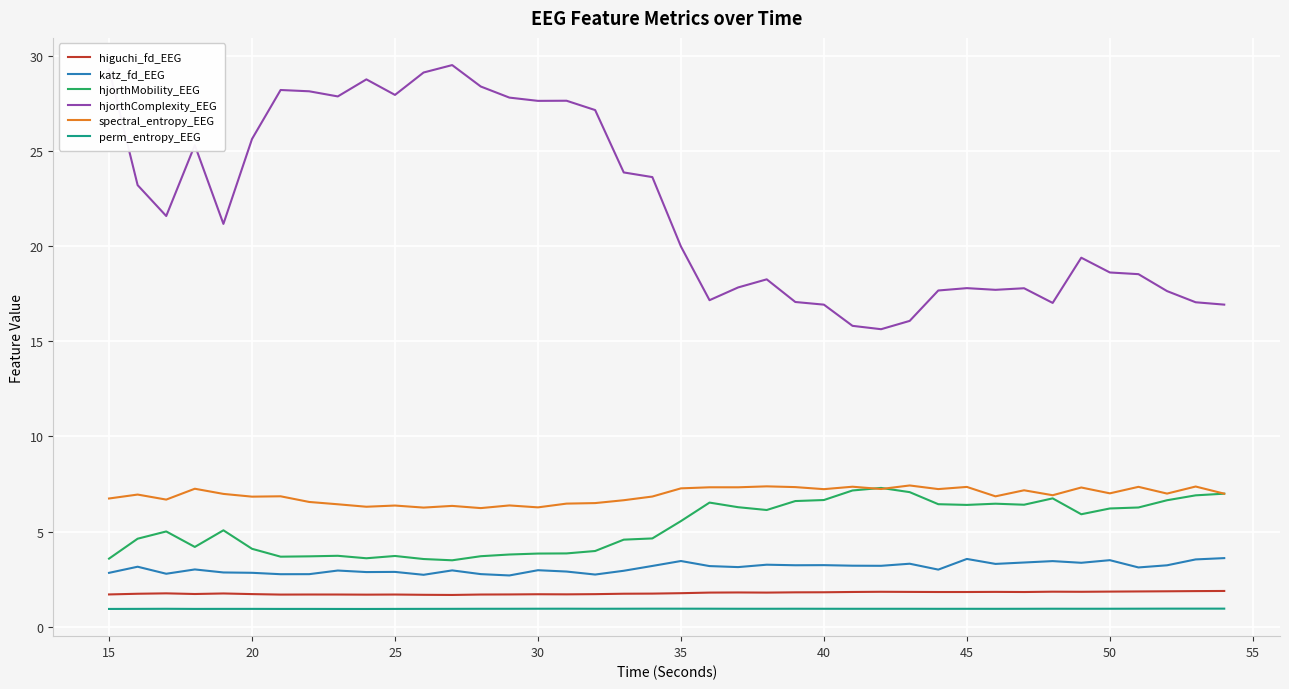

What is the minimum value shown in the chart?

0.9